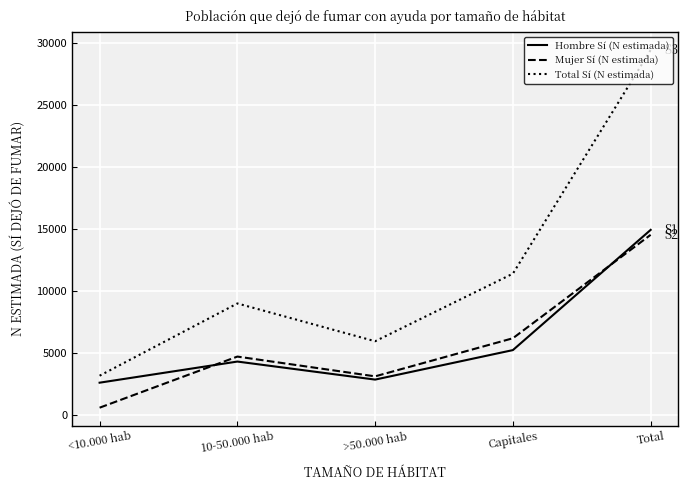

True or false: Mujer Sí (N estimada) and Total Sí (N estimada) cross at least once.

False